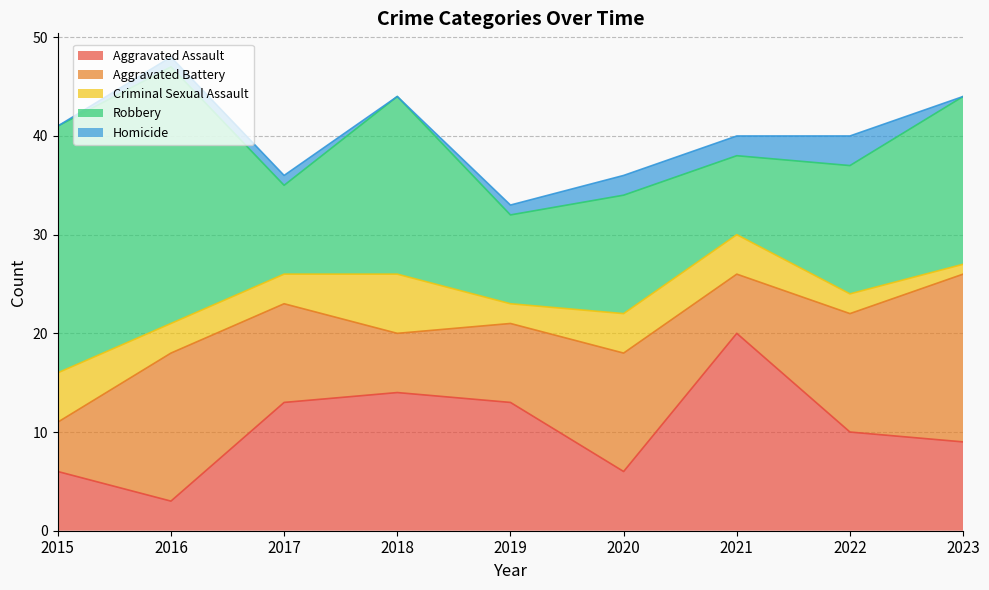

True or false: Criminal Sexual Assault has a value of 6 at 2018.

True